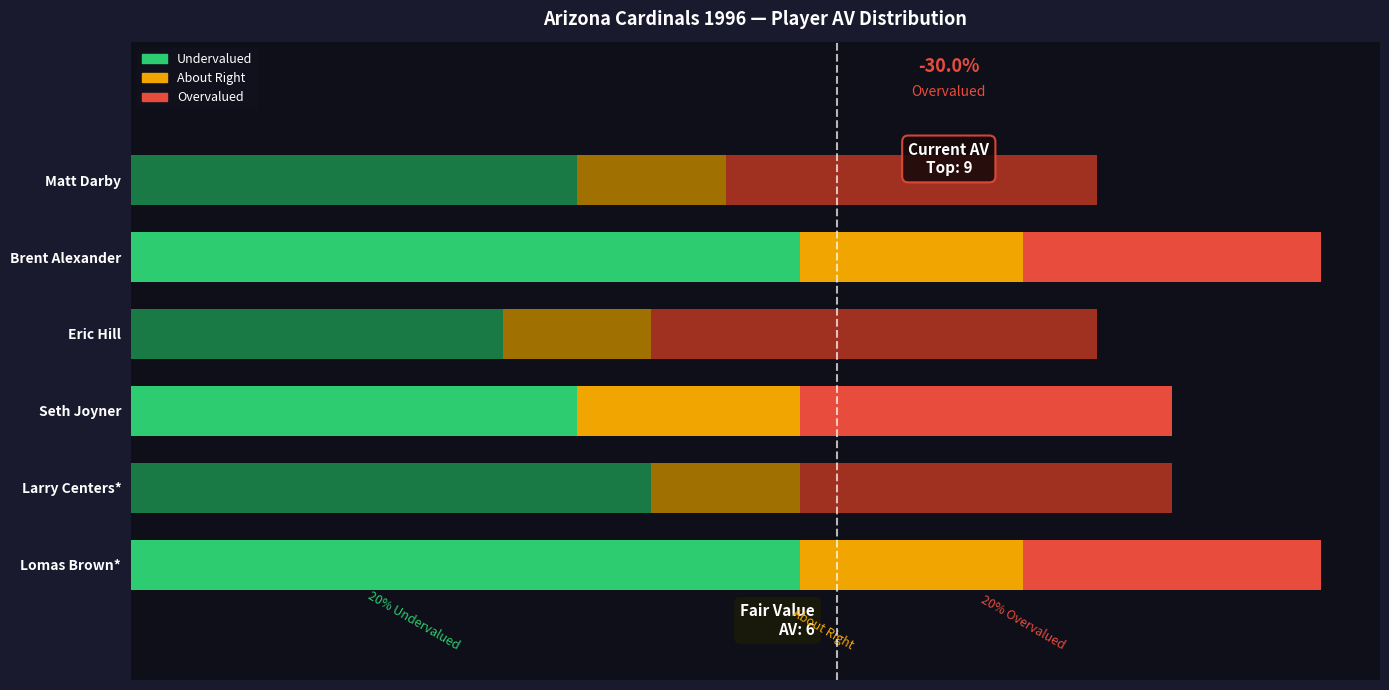

Which series has the largest total across all categories?

Undervalued